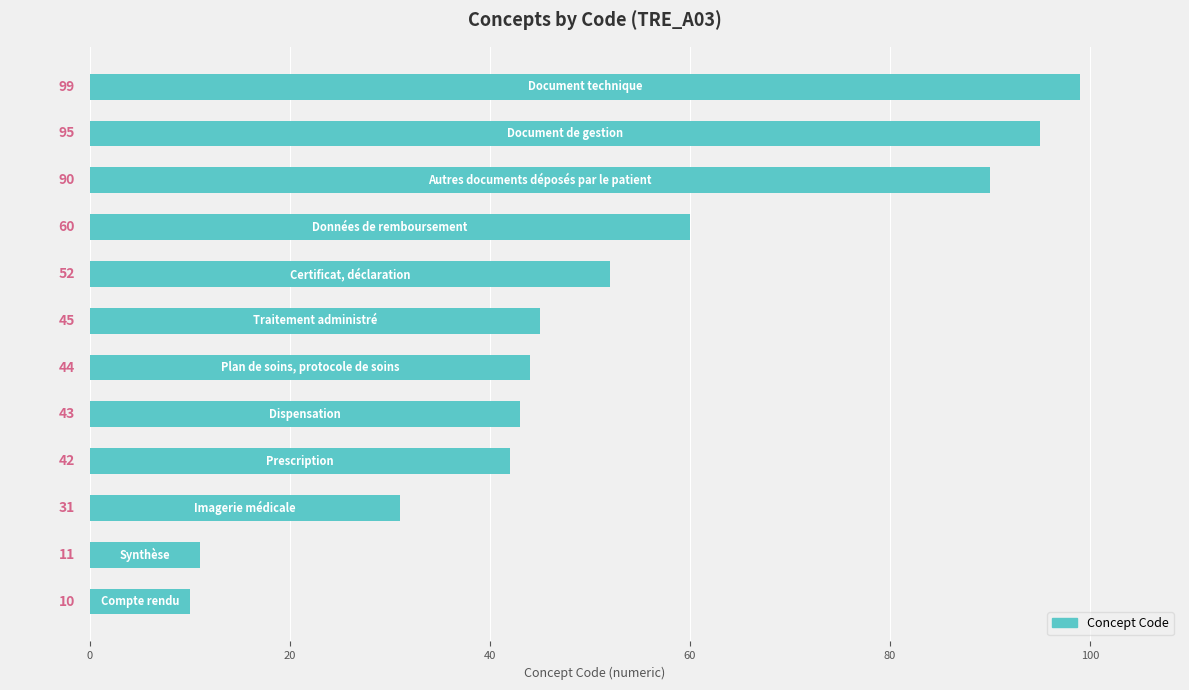

What is the sum of all values?

622